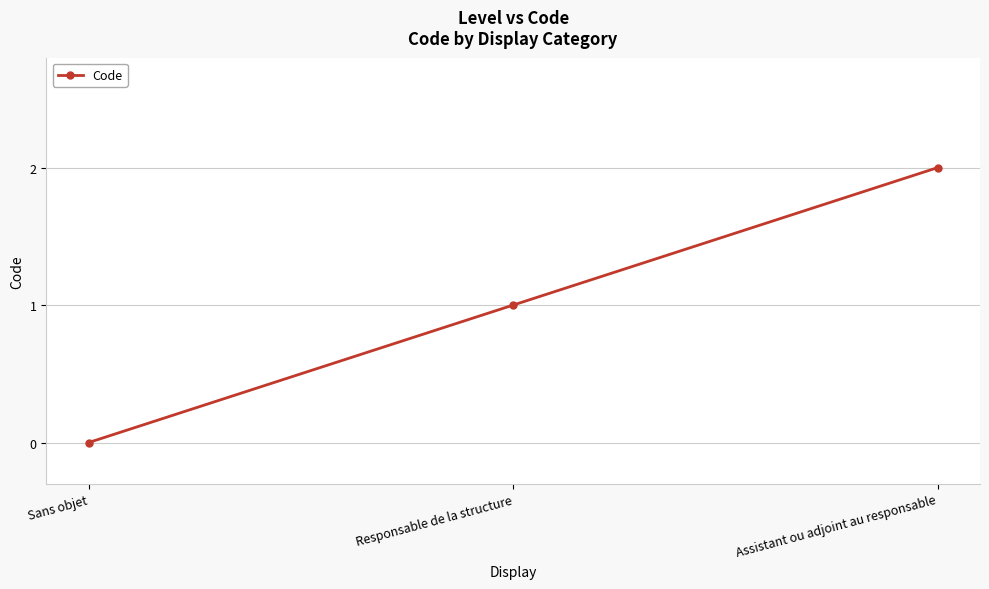

Reading left to right, list all the values displayed in this chart.

0	1	2